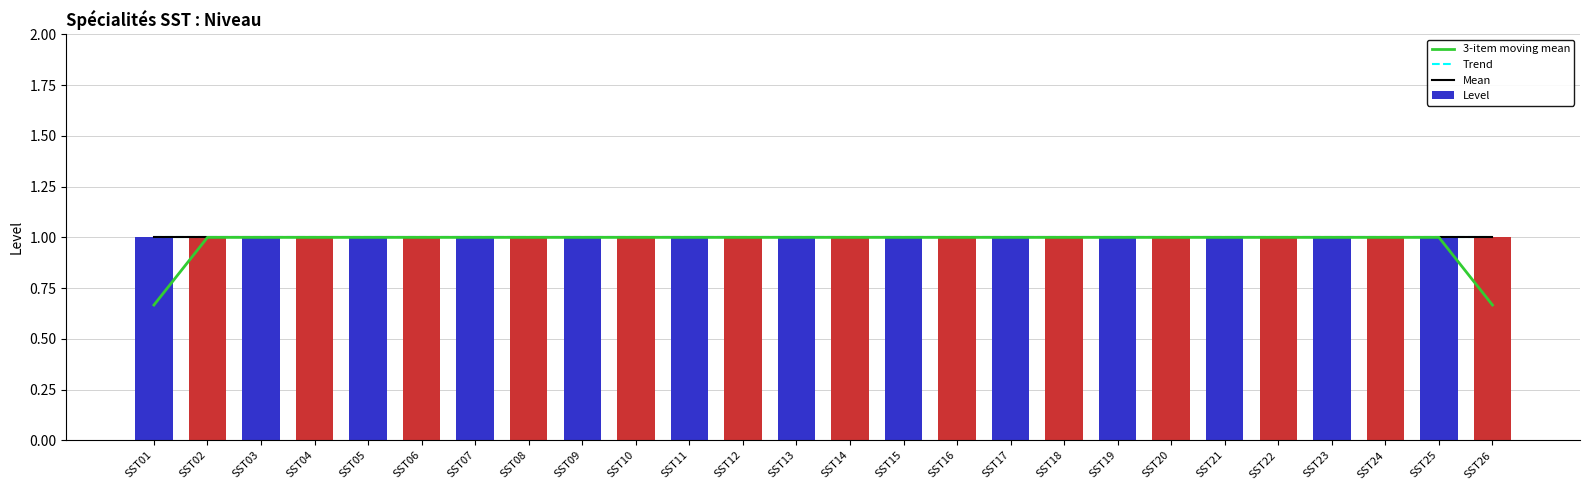

Is the value of Level at SST08 greater than the value of Trend at SST15?

Yes